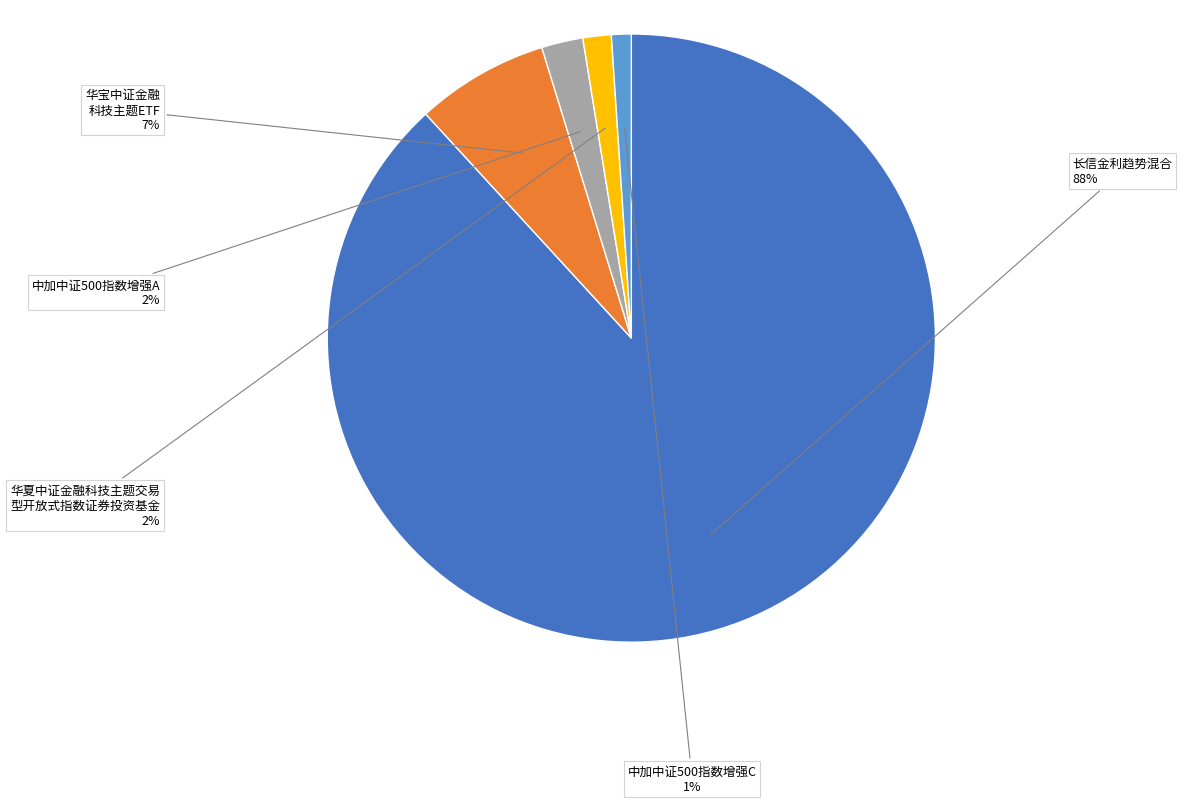

To the nearest percent, what is the average slice percentage?

20%